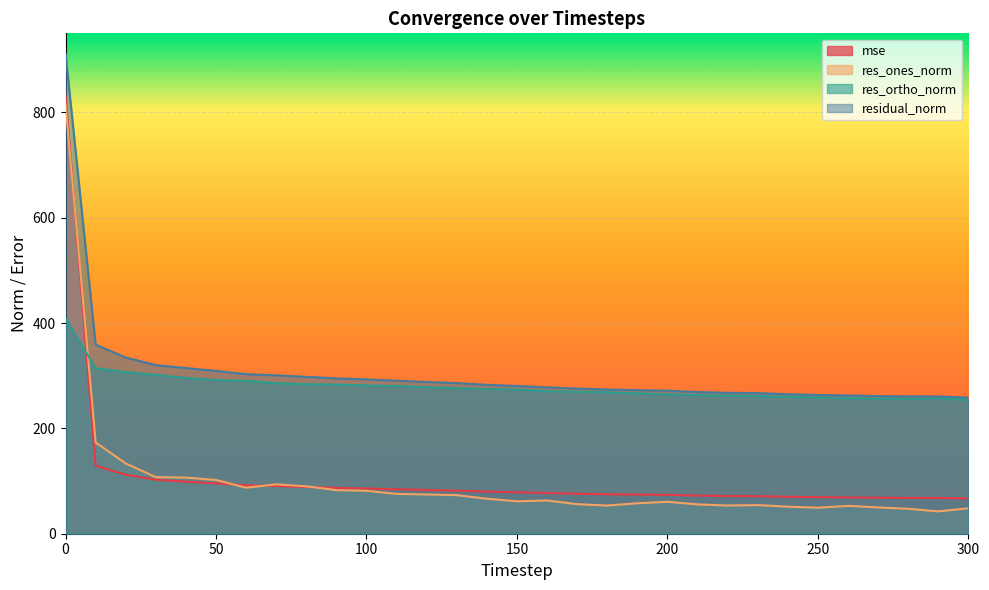

List the labels in order of res_ones_norm value, smallest first.

290, 280, 300, 250, 270, 240, 260, 180, 220, 230, 210, 170, 190, 200, 150, 160, 140, 130, 120, 110, 100, 90, 60, 80, 70, 50, 40, 30, 20, 10, 0